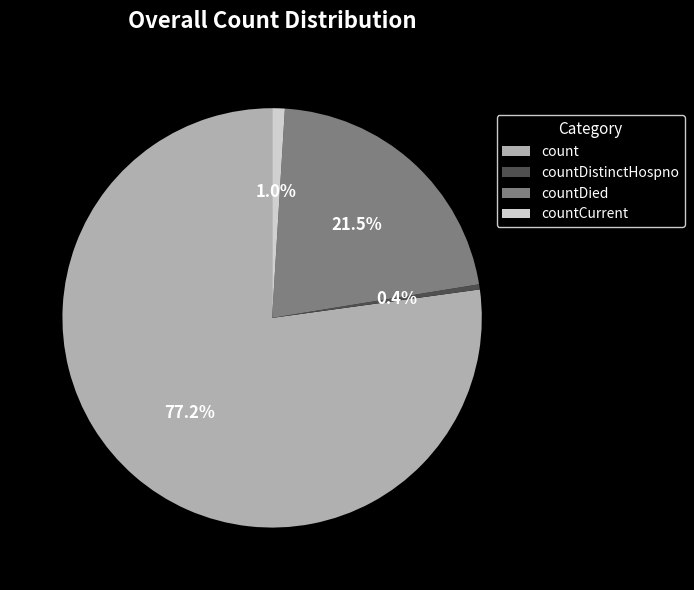

To the nearest percent, what is the difference between the countCurrent and countDied slice percentages?

20%